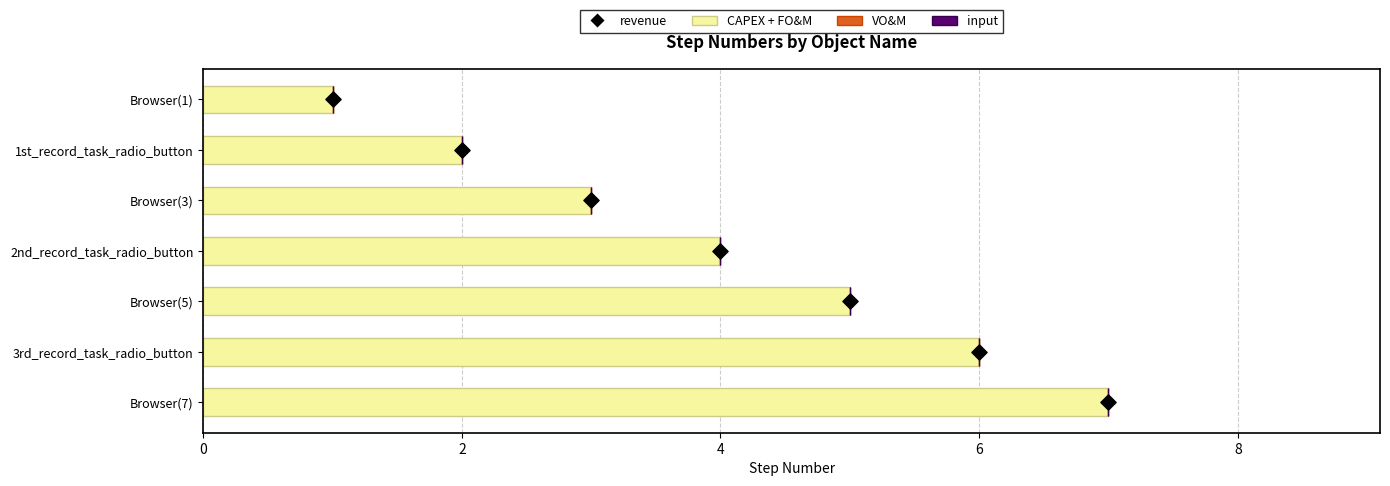

What are all the series names shown in the legend?

CAPEX + FO&M, VO&M, input, revenue